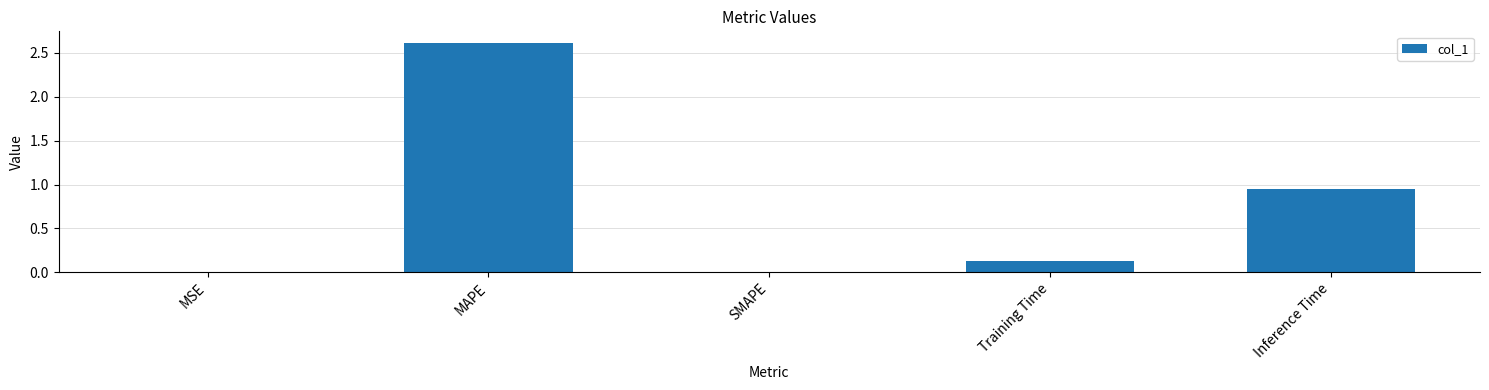

What is the sum of the values at MAPE and Inference Time?

3.6